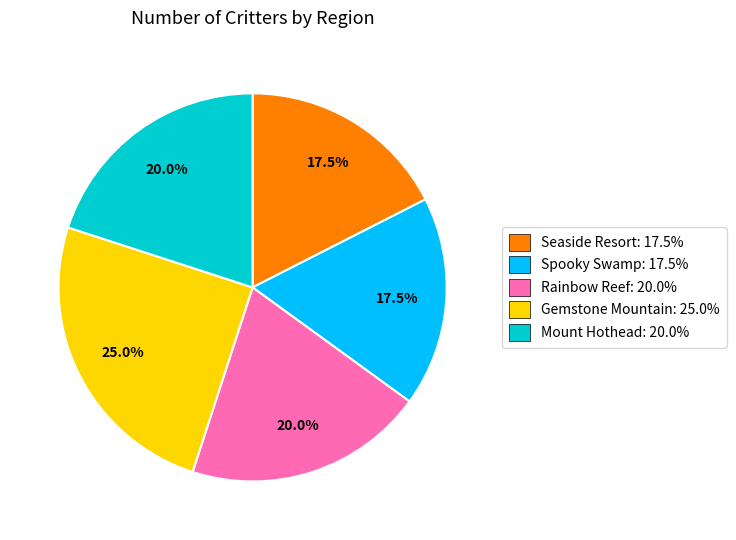

True or false: Gemstone Mountain accounts for 25% of the total.

True